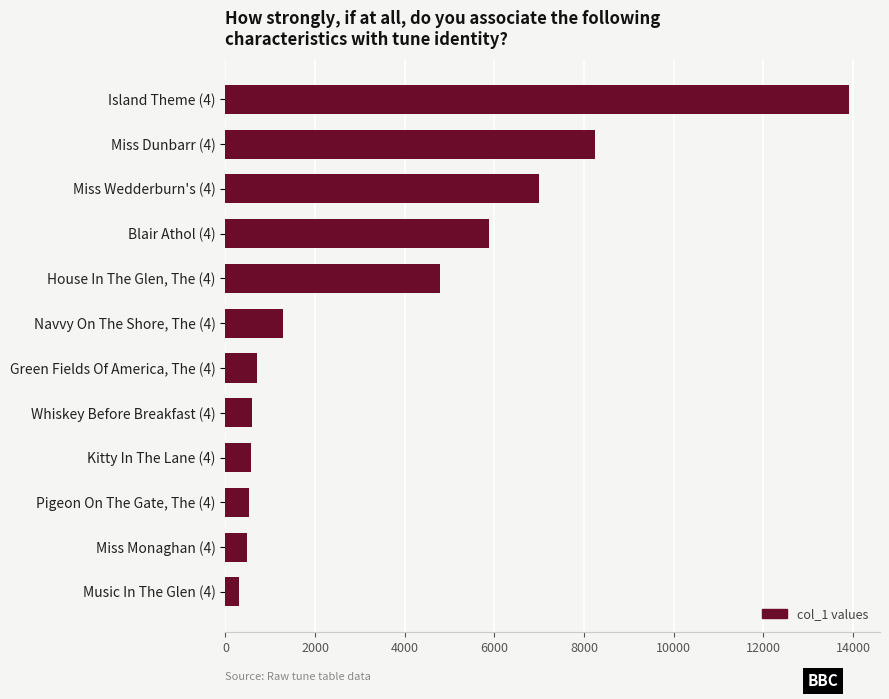

The value at Whiskey Before Breakfast (4) is 602. True or false?

True